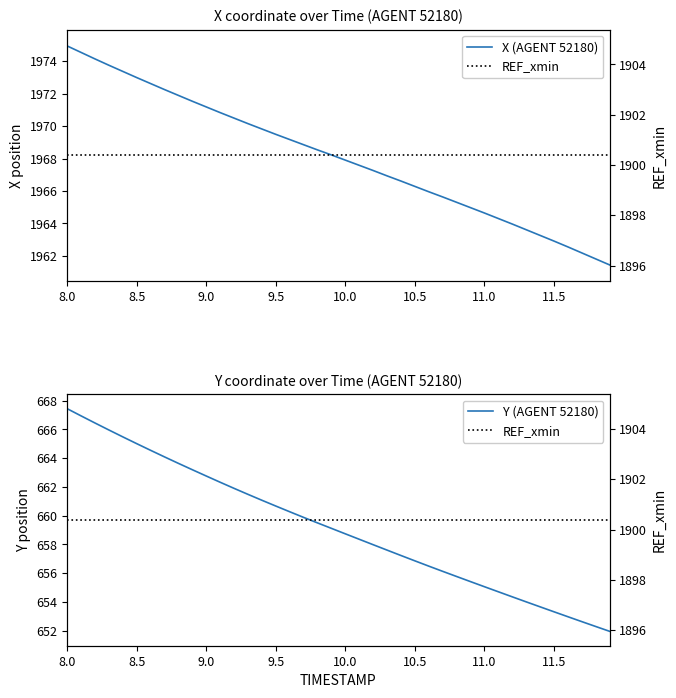

At which category is the sum across all series the highest?

8.0